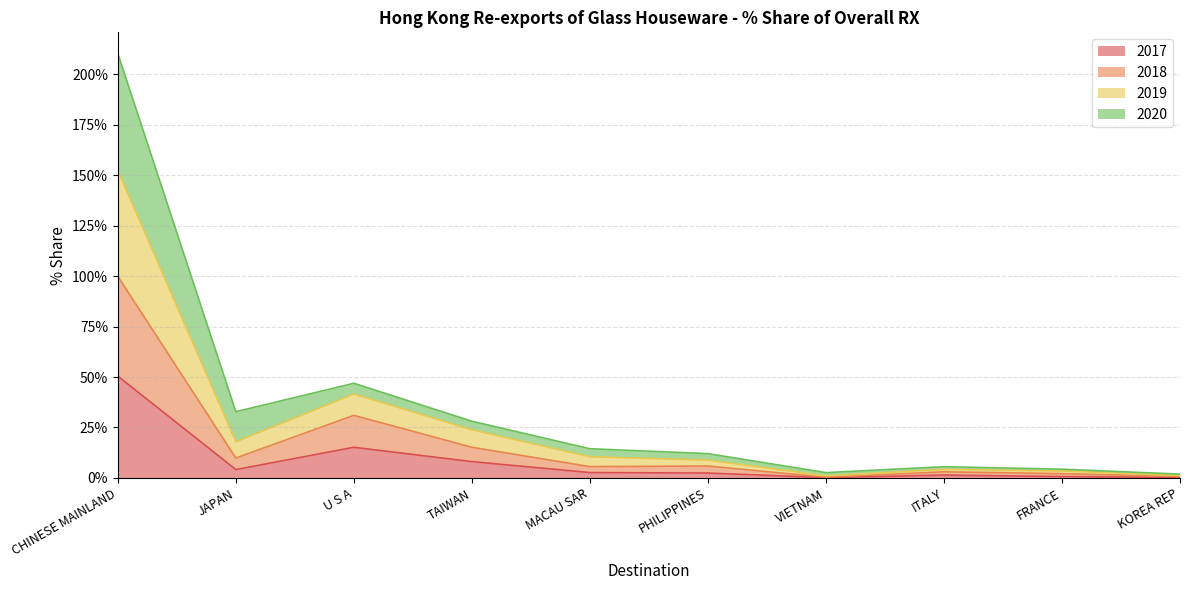

At which label is 2017 closest to 25?

U S A